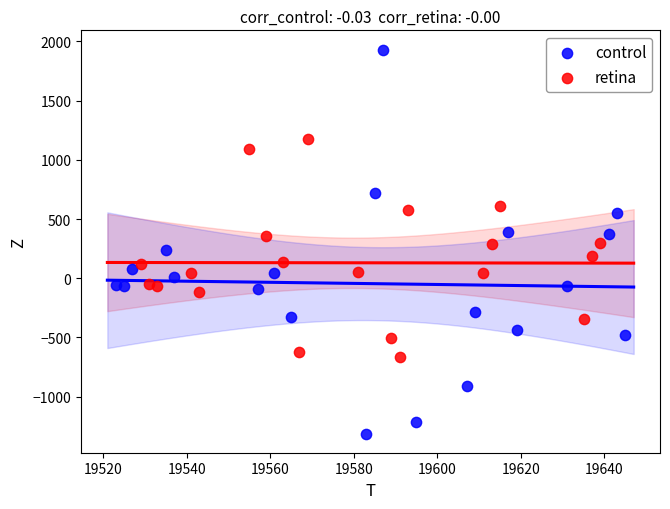

Which series has the widest spread of Y values?

control